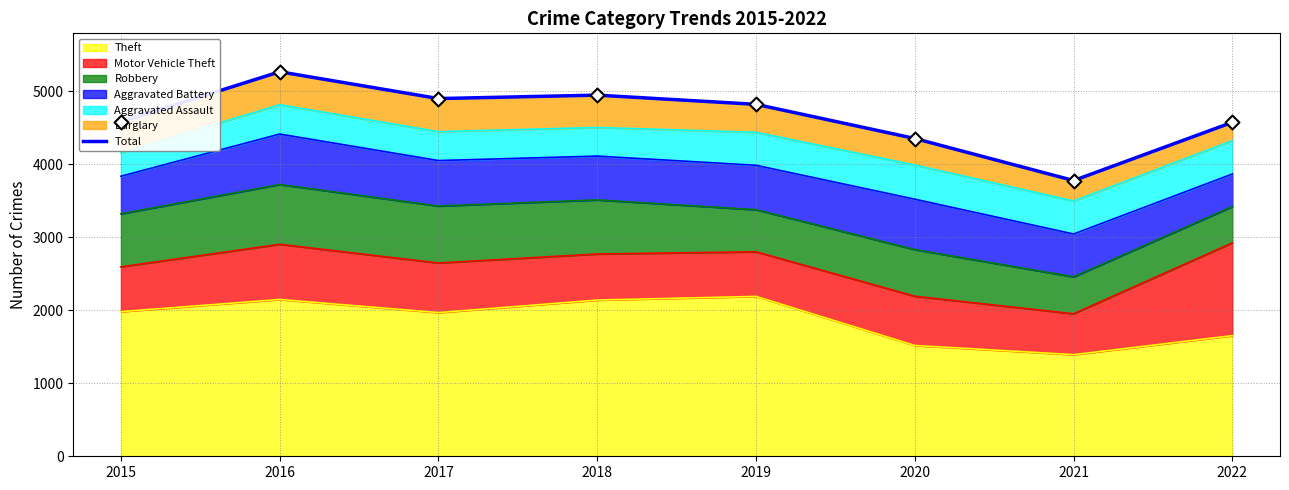

Between 2016 and 2017, which is larger?

2016